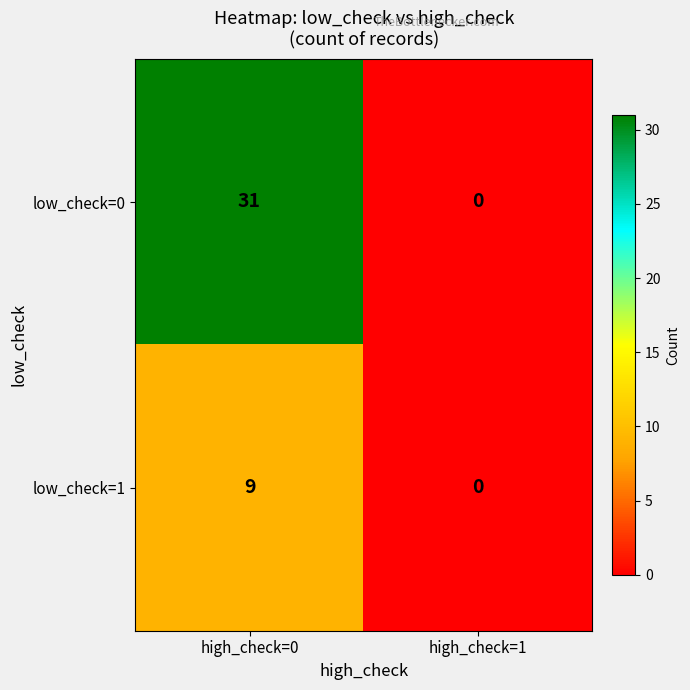

What is the difference between the highest and lowest values at high_check=0?

22